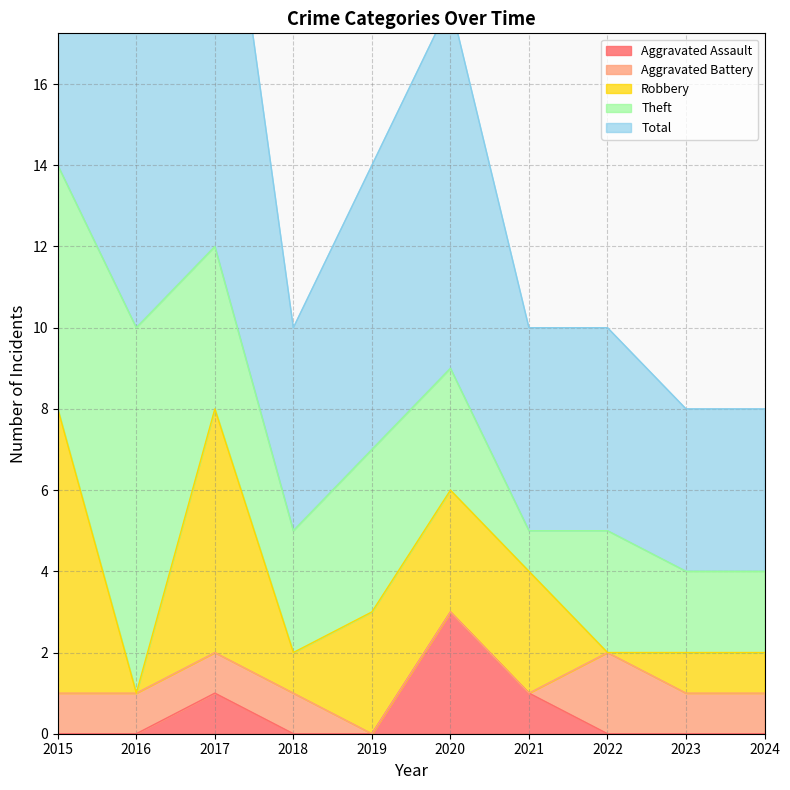

What is the sum of the Total values at 2023 and 2021?

9